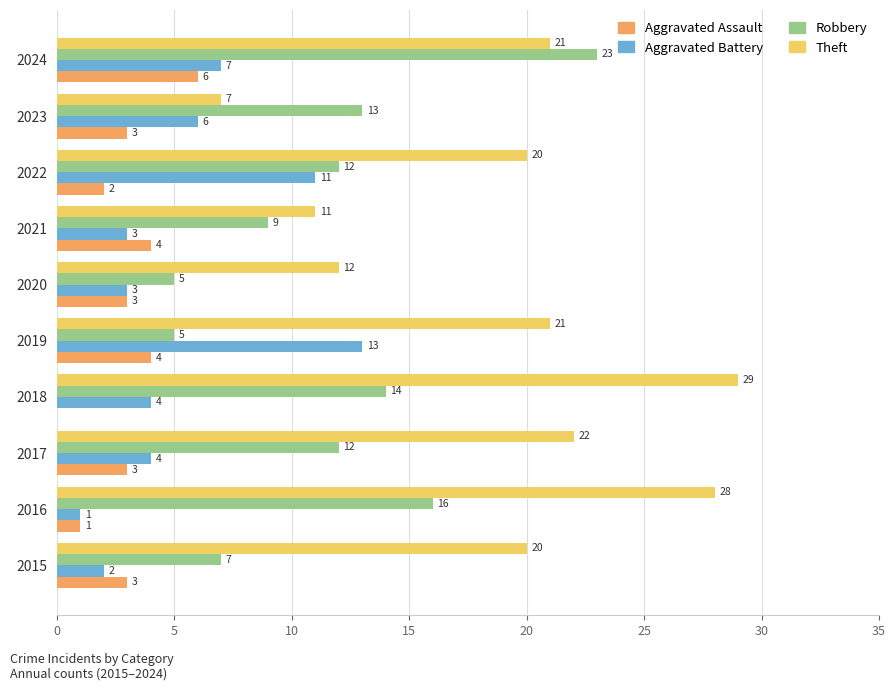

How many categories are shown in the chart?

10